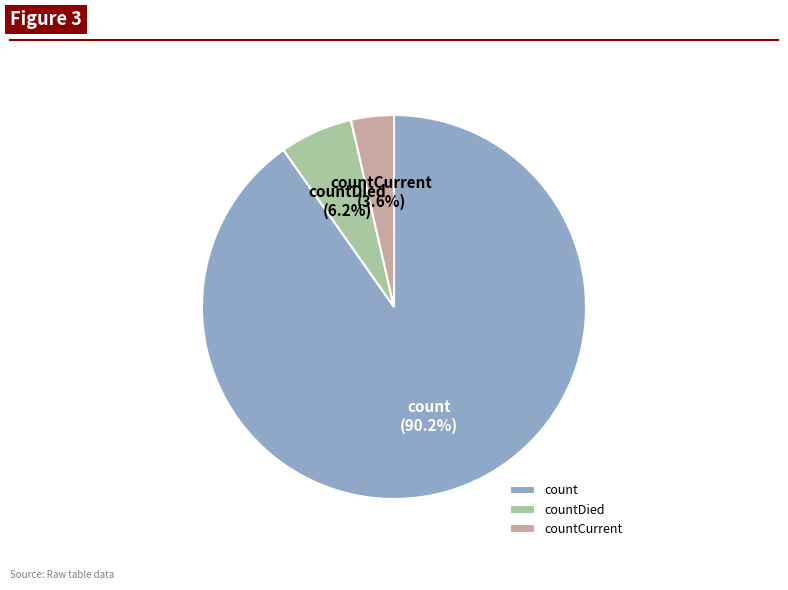

Does count account for over 50% of the chart?

Yes